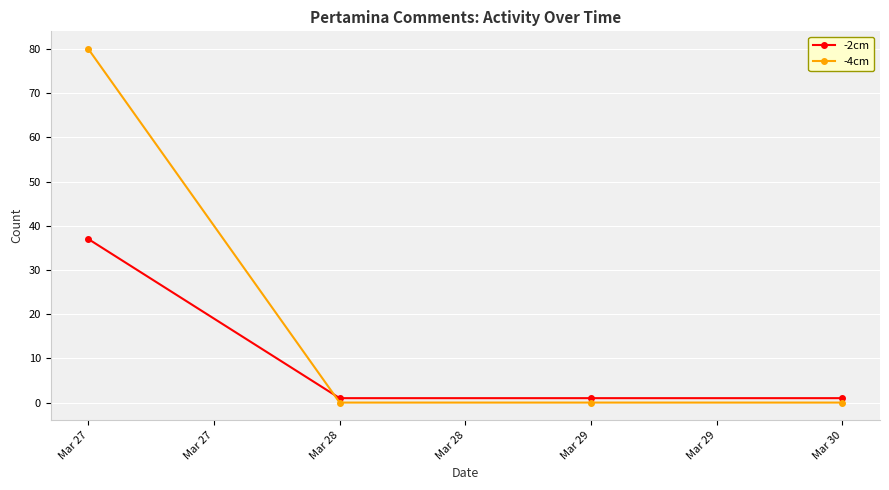

The -2cm series shows 17 at Mar 27. True or false?

False